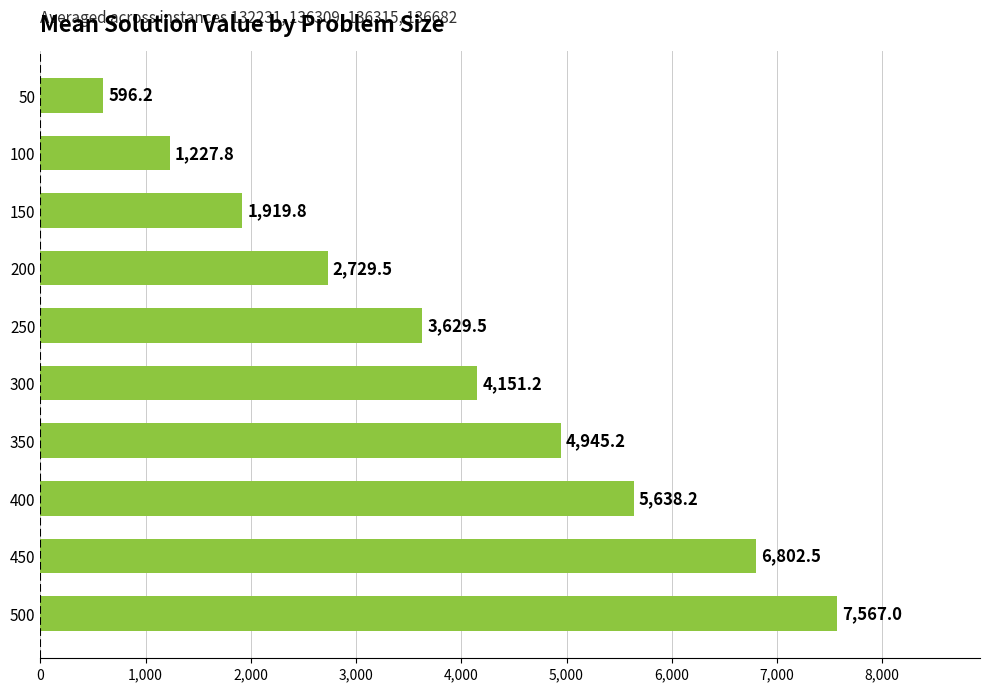

What is the value of the 7th bar from the top?

4945.2